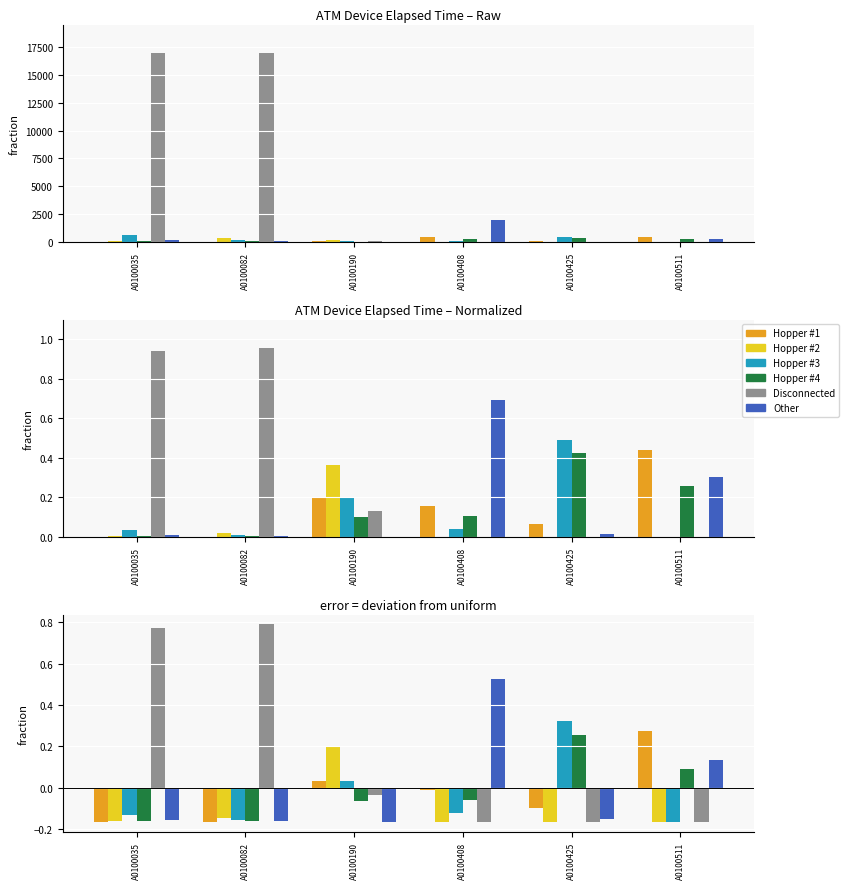

Between A0100408 and A0100425, which is larger?

A0100408